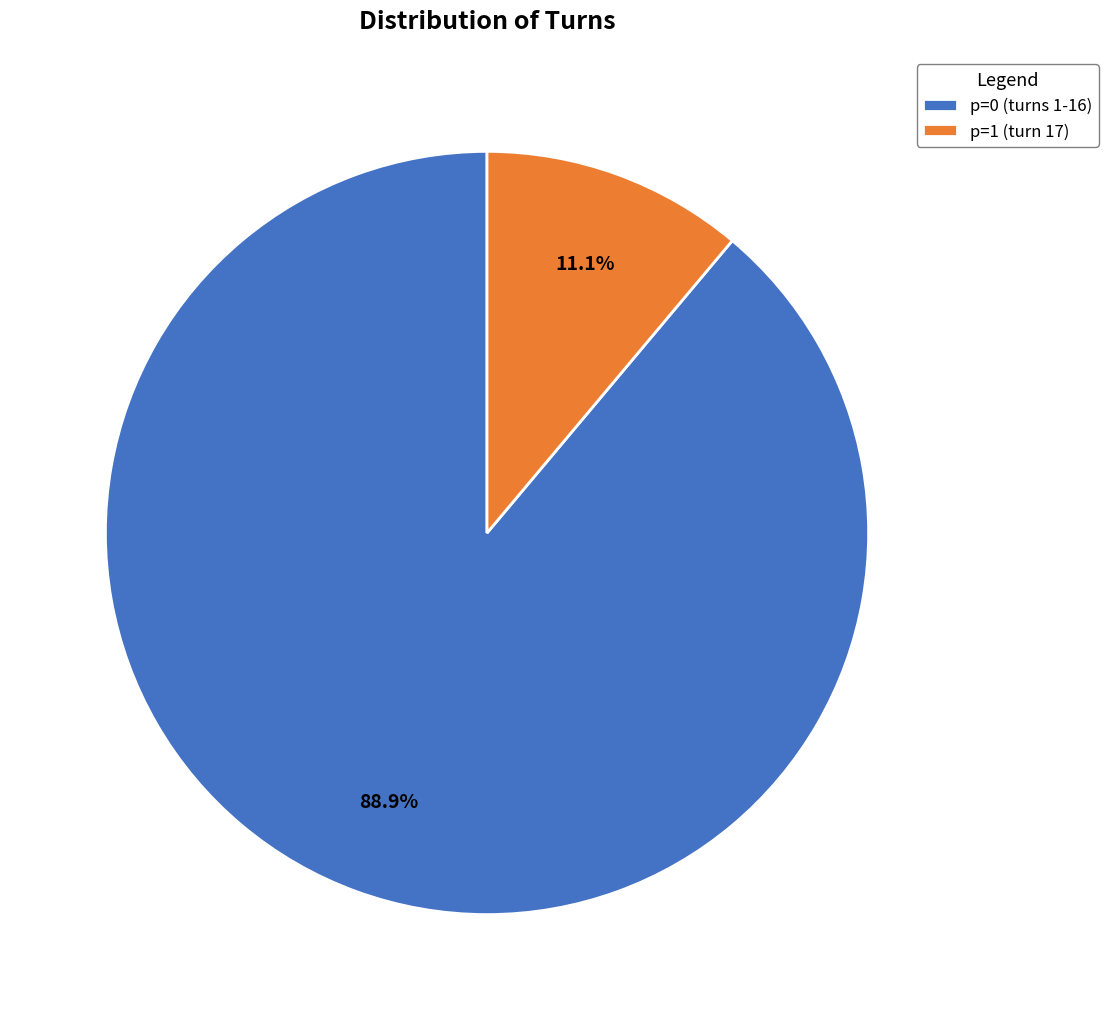

Which category accounts for the majority?

p=0 (turns 1-16)